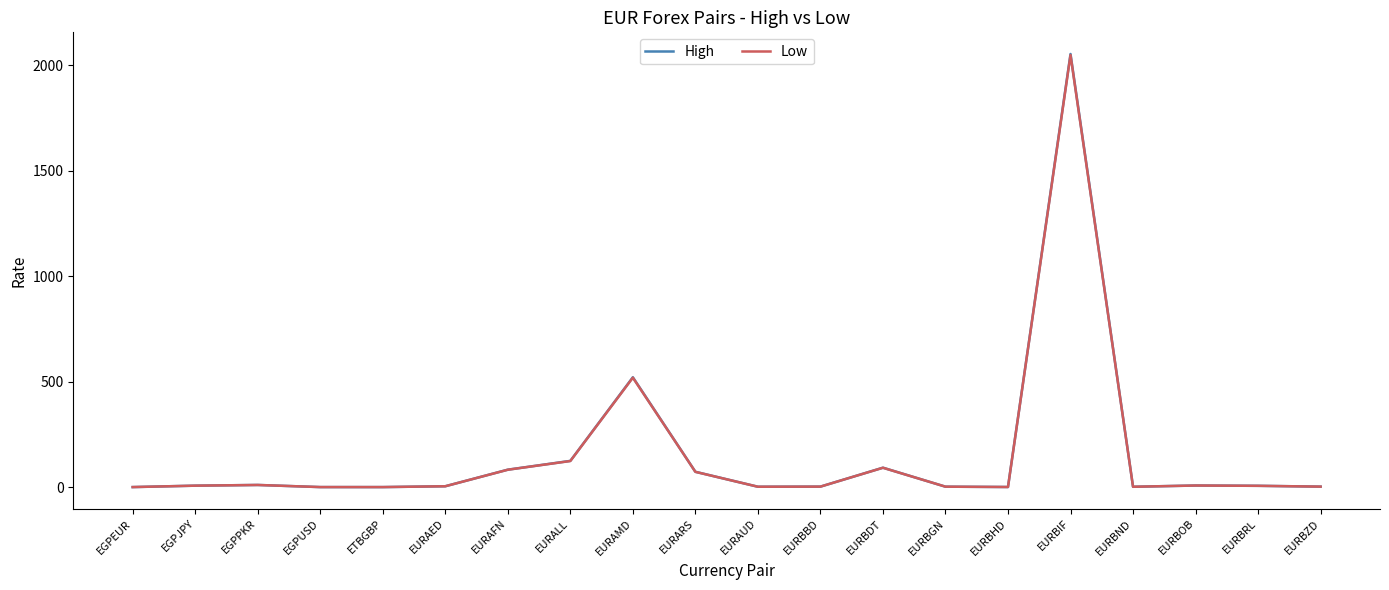

The value of Low at EURAMD is 518.6. True or false?

True